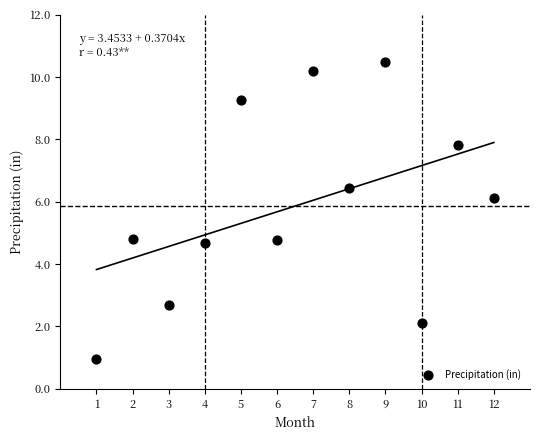

What is the range of Y values (max minus min)?

9.5